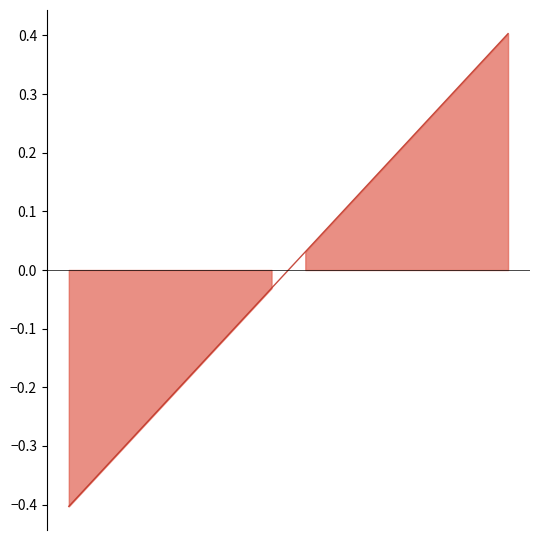

How many positive values are there?

7